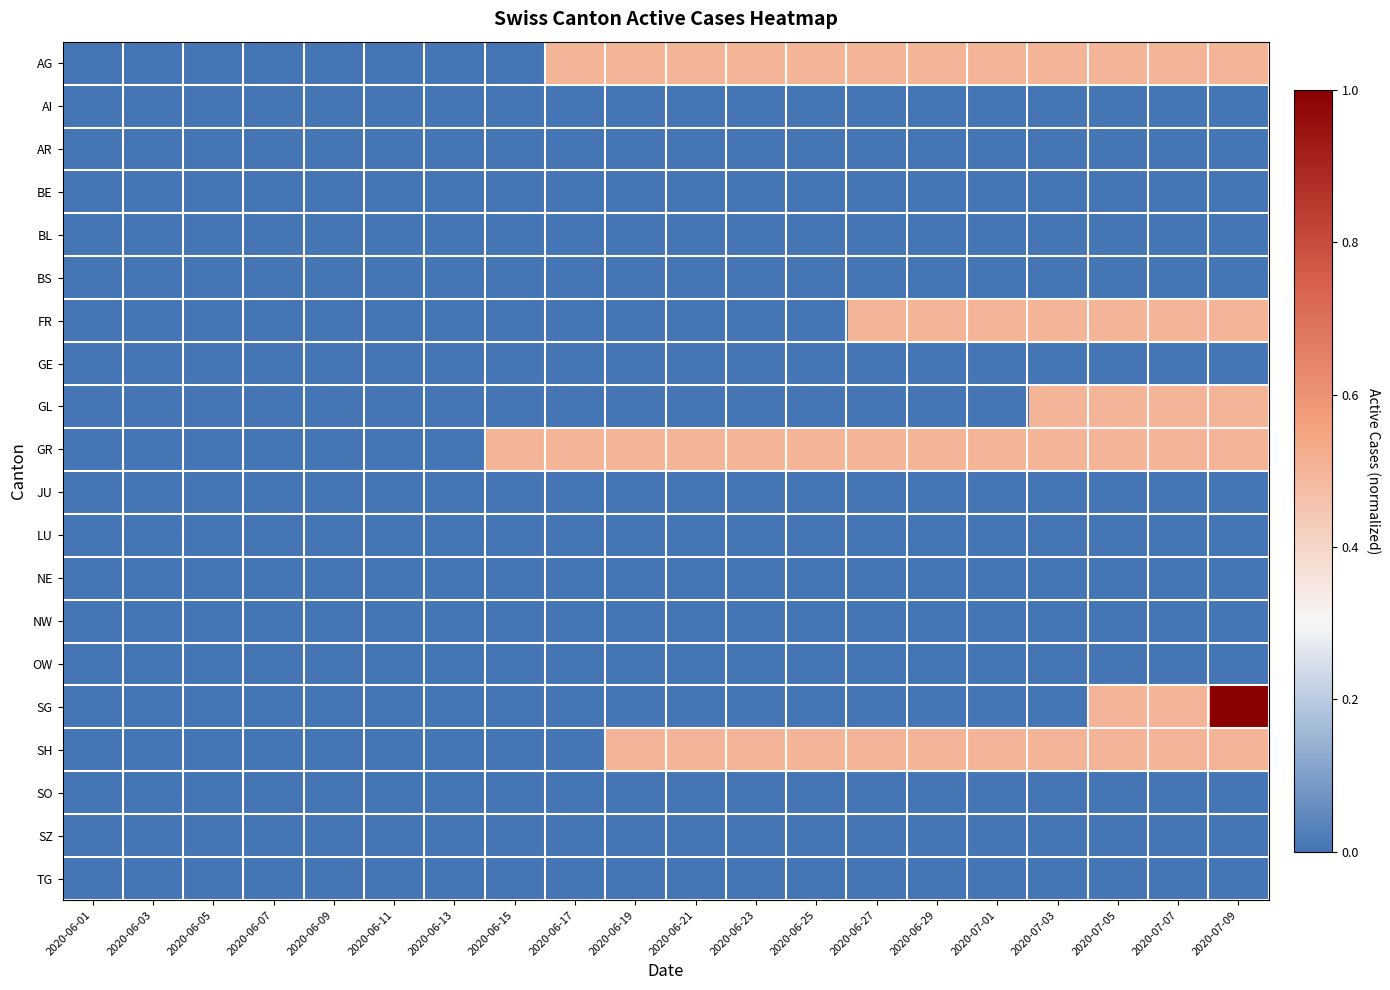

Reading left to right, transcribe all the data shown in this chart.

AG: 2020-06-01=0.0	2020-06-03=0.0	2020-06-05=0.0	2020-06-07=0.0	2020-06-09=0.0	2020-06-11=0.0	2020-06-13=0.0	2020-06-15=0.0	2020-06-17=0.5	2020-06-19=0.5	2020-06-21=0.5	2020-06-23=0.5	2020-06-25=0.5	2020-06-27=0.5	2020-06-29=0.5	2020-07-01=0.5	2020-07-03=0.5	2020-07-05=0.5	2020-07-07=0.5	2020-07-09=0.5
AI: 2020-06-01=0.0	2020-06-03=0.0	2020-06-05=0.0	2020-06-07=0.0	2020-06-09=0.0	2020-06-11=0.0	2020-06-13=0.0	2020-06-15=0.0	2020-06-17=0.0	2020-06-19=0.0	2020-06-21=0.0	2020-06-23=0.0	2020-06-25=0.0	2020-06-27=0.0	2020-06-29=0.0	2020-07-01=0.0	2020-07-03=0.0	2020-07-05=0.0	2020-07-07=0.0	2020-07-09=0.0
AR: 2020-06-01=0.0	2020-06-03=0.0	2020-06-05=0.0	2020-06-07=0.0	2020-06-09=0.0	2020-06-11=0.0	2020-06-13=0.0	2020-06-15=0.0	2020-06-17=0.0	2020-06-19=0.0	2020-06-21=0.0	2020-06-23=0.0	2020-06-25=0.0	2020-06-27=0.0	2020-06-29=0.0	2020-07-01=0.0	2020-07-03=0.0	2020-07-05=0.0	2020-07-07=0.0	2020-07-09=0.0
BE: 2020-06-01=0.0	2020-06-03=0.0	2020-06-05=0.0	2020-06-07=0.0	2020-06-09=0.0	2020-06-11=0.0	2020-06-13=0.0	2020-06-15=0.0	2020-06-17=0.0	2020-06-19=0.0	2020-06-21=0.0	2020-06-23=0.0	2020-06-25=0.0	2020-06-27=0.0	2020-06-29=0.0	2020-07-01=0.0	2020-07-03=0.0	2020-07-05=0.0	2020-07-07=0.0	2020-07-09=0.0
BL: 2020-06-01=0.0	2020-06-03=0.0	2020-06-05=0.0	2020-06-07=0.0	2020-06-09=0.0	2020-06-11=0.0	2020-06-13=0.0	2020-06-15=0.0	2020-06-17=0.0	2020-06-19=0.0	2020-06-21=0.0	2020-06-23=0.0	2020-06-25=0.0	2020-06-27=0.0	2020-06-29=0.0	2020-07-01=0.0	2020-07-03=0.0	2020-07-05=0.0	2020-07-07=0.0	2020-07-09=0.0
BS: 2020-06-01=0.0	2020-06-03=0.0	2020-06-05=0.0	2020-06-07=0.0	2020-06-09=0.0	2020-06-11=0.0	2020-06-13=0.0	2020-06-15=0.0	2020-06-17=0.0	2020-06-19=0.0	2020-06-21=0.0	2020-06-23=0.0	2020-06-25=0.0	2020-06-27=0.0	2020-06-29=0.0	2020-07-01=0.0	2020-07-03=0.0	2020-07-05=0.0	2020-07-07=0.0	2020-07-09=0.0
FR: 2020-06-01=0.0	2020-06-03=0.0	2020-06-05=0.0	2020-06-07=0.0	2020-06-09=0.0	2020-06-11=0.0	2020-06-13=0.0	2020-06-15=0.0	2020-06-17=0.0	2020-06-19=0.0	2020-06-21=0.0	2020-06-23=0.0	2020-06-25=0.0	2020-06-27=0.5	2020-06-29=0.5	2020-07-01=0.5	2020-07-03=0.5	2020-07-05=0.5	2020-07-07=0.5	2020-07-09=0.5
GE: 2020-06-01=0.0	2020-06-03=0.0	2020-06-05=0.0	2020-06-07=0.0	2020-06-09=0.0	2020-06-11=0.0	2020-06-13=0.0	2020-06-15=0.0	2020-06-17=0.0	2020-06-19=0.0	2020-06-21=0.0	2020-06-23=0.0	2020-06-25=0.0	2020-06-27=0.0	2020-06-29=0.0	2020-07-01=0.0	2020-07-03=0.0	2020-07-05=0.0	2020-07-07=0.0	2020-07-09=0.0
GL: 2020-06-01=0.0	2020-06-03=0.0	2020-06-05=0.0	2020-06-07=0.0	2020-06-09=0.0	2020-06-11=0.0	2020-06-13=0.0	2020-06-15=0.0	2020-06-17=0.0	2020-06-19=0.0	2020-06-21=0.0	2020-06-23=0.0	2020-06-25=0.0	2020-06-27=0.0	2020-06-29=0.0	2020-07-01=0.0	2020-07-03=0.5	2020-07-05=0.5	2020-07-07=0.5	2020-07-09=0.5
GR: 2020-06-01=0.0	2020-06-03=0.0	2020-06-05=0.0	2020-06-07=0.0	2020-06-09=0.0	2020-06-11=0.0	2020-06-13=0.0	2020-06-15=0.5	2020-06-17=0.5	2020-06-19=0.5	2020-06-21=0.5	2020-06-23=0.5	2020-06-25=0.5	2020-06-27=0.5	2020-06-29=0.5	2020-07-01=0.5	2020-07-03=0.5	2020-07-05=0.5	2020-07-07=0.5	2020-07-09=0.5
JU: 2020-06-01=0.0	2020-06-03=0.0	2020-06-05=0.0	2020-06-07=0.0	2020-06-09=0.0	2020-06-11=0.0	2020-06-13=0.0	2020-06-15=0.0	2020-06-17=0.0	2020-06-19=0.0	2020-06-21=0.0	2020-06-23=0.0	2020-06-25=0.0	2020-06-27=0.0	2020-06-29=0.0	2020-07-01=0.0	2020-07-03=0.0	2020-07-05=0.0	2020-07-07=0.0	2020-07-09=0.0
LU: 2020-06-01=0.0	2020-06-03=0.0	2020-06-05=0.0	2020-06-07=0.0	2020-06-09=0.0	2020-06-11=0.0	2020-06-13=0.0	2020-06-15=0.0	2020-06-17=0.0	2020-06-19=0.0	2020-06-21=0.0	2020-06-23=0.0	2020-06-25=0.0	2020-06-27=0.0	2020-06-29=0.0	2020-07-01=0.0	2020-07-03=0.0	2020-07-05=0.0	2020-07-07=0.0	2020-07-09=0.0
NE: 2020-06-01=0.0	2020-06-03=0.0	2020-06-05=0.0	2020-06-07=0.0	2020-06-09=0.0	2020-06-11=0.0	2020-06-13=0.0	2020-06-15=0.0	2020-06-17=0.0	2020-06-19=0.0	2020-06-21=0.0	2020-06-23=0.0	2020-06-25=0.0	2020-06-27=0.0	2020-06-29=0.0	2020-07-01=0.0	2020-07-03=0.0	2020-07-05=0.0	2020-07-07=0.0	2020-07-09=0.0
NW: 2020-06-01=0.0	2020-06-03=0.0	2020-06-05=0.0	2020-06-07=0.0	2020-06-09=0.0	2020-06-11=0.0	2020-06-13=0.0	2020-06-15=0.0	2020-06-17=0.0	2020-06-19=0.0	2020-06-21=0.0	2020-06-23=0.0	2020-06-25=0.0	2020-06-27=0.0	2020-06-29=0.0	2020-07-01=0.0	2020-07-03=0.0	2020-07-05=0.0	2020-07-07=0.0	2020-07-09=0.0
OW: 2020-06-01=0.0	2020-06-03=0.0	2020-06-05=0.0	2020-06-07=0.0	2020-06-09=0.0	2020-06-11=0.0	2020-06-13=0.0	2020-06-15=0.0	2020-06-17=0.0	2020-06-19=0.0	2020-06-21=0.0	2020-06-23=0.0	2020-06-25=0.0	2020-06-27=0.0	2020-06-29=0.0	2020-07-01=0.0	2020-07-03=0.0	2020-07-05=0.0	2020-07-07=0.0	2020-07-09=0.0
SG: 2020-06-01=0.0	2020-06-03=0.0	2020-06-05=0.0	2020-06-07=0.0	2020-06-09=0.0	2020-06-11=0.0	2020-06-13=0.0	2020-06-15=0.0	2020-06-17=0.0	2020-06-19=0.0	2020-06-21=0.0	2020-06-23=0.0	2020-06-25=0.0	2020-06-27=0.0	2020-06-29=0.0	2020-07-01=0.0	2020-07-03=0.0	2020-07-05=0.5	2020-07-07=0.5	2020-07-09=1.0
SH: 2020-06-01=0.0	2020-06-03=0.0	2020-06-05=0.0	2020-06-07=0.0	2020-06-09=0.0	2020-06-11=0.0	2020-06-13=0.0	2020-06-15=0.0	2020-06-17=0.0	2020-06-19=0.5	2020-06-21=0.5	2020-06-23=0.5	2020-06-25=0.5	2020-06-27=0.5	2020-06-29=0.5	2020-07-01=0.5	2020-07-03=0.5	2020-07-05=0.5	2020-07-07=0.5	2020-07-09=0.5
SO: 2020-06-01=0.0	2020-06-03=0.0	2020-06-05=0.0	2020-06-07=0.0	2020-06-09=0.0	2020-06-11=0.0	2020-06-13=0.0	2020-06-15=0.0	2020-06-17=0.0	2020-06-19=0.0	2020-06-21=0.0	2020-06-23=0.0	2020-06-25=0.0	2020-06-27=0.0	2020-06-29=0.0	2020-07-01=0.0	2020-07-03=0.0	2020-07-05=0.0	2020-07-07=0.0	2020-07-09=0.0
SZ: 2020-06-01=0.0	2020-06-03=0.0	2020-06-05=0.0	2020-06-07=0.0	2020-06-09=0.0	2020-06-11=0.0	2020-06-13=0.0	2020-06-15=0.0	2020-06-17=0.0	2020-06-19=0.0	2020-06-21=0.0	2020-06-23=0.0	2020-06-25=0.0	2020-06-27=0.0	2020-06-29=0.0	2020-07-01=0.0	2020-07-03=0.0	2020-07-05=0.0	2020-07-07=0.0	2020-07-09=0.0
TG: 2020-06-01=0.0	2020-06-03=0.0	2020-06-05=0.0	2020-06-07=0.0	2020-06-09=0.0	2020-06-11=0.0	2020-06-13=0.0	2020-06-15=0.0	2020-06-17=0.0	2020-06-19=0.0	2020-06-21=0.0	2020-06-23=0.0	2020-06-25=0.0	2020-06-27=0.0	2020-06-29=0.0	2020-07-01=0.0	2020-07-03=0.0	2020-07-05=0.0	2020-07-07=0.0	2020-07-09=0.0